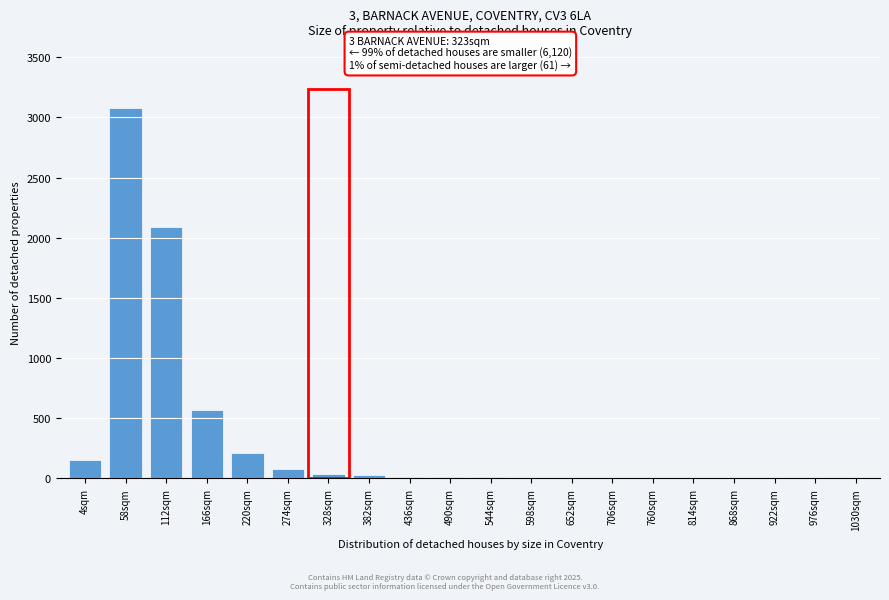

What is the greatest value displayed?

3080